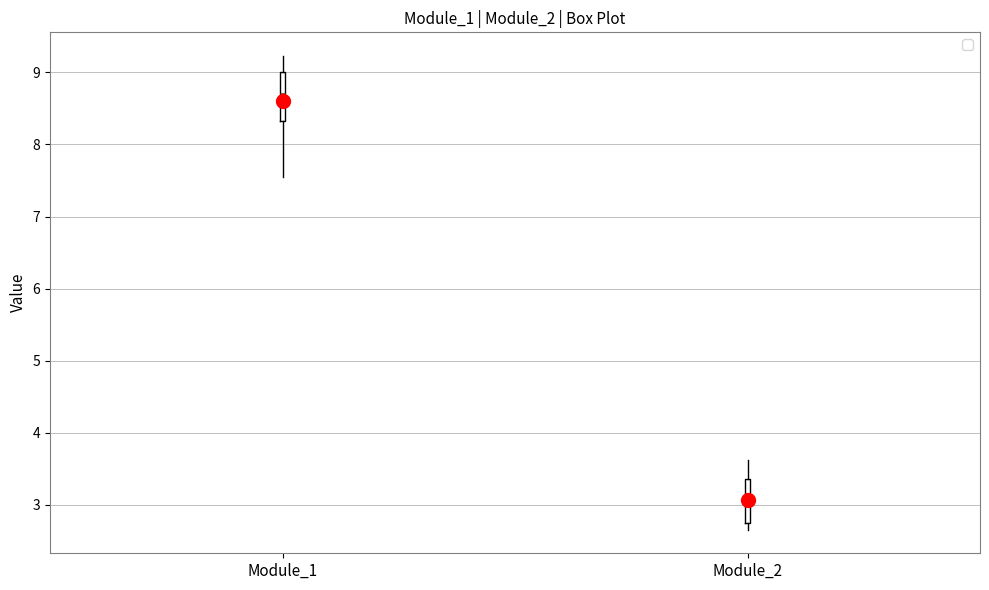

Where is the lower edge of the box for Module_2 on the y-axis? The values are not printed on the chart, so give them approximately, as read against the axis.

2.8